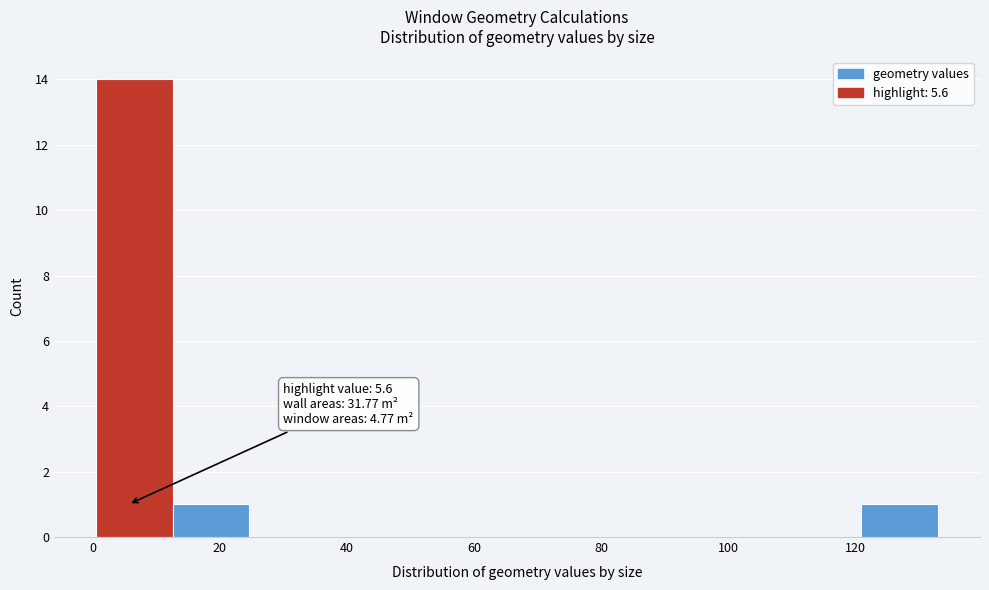

Over which range of the x-axis is the bar tallest?

0 to 12